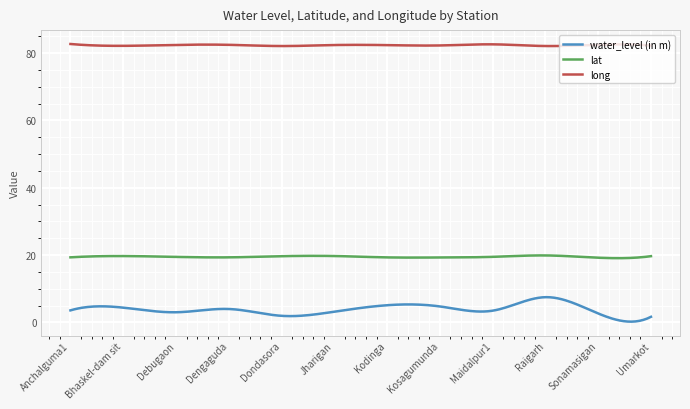

Does the chart display data point markers on the line(s)?

No